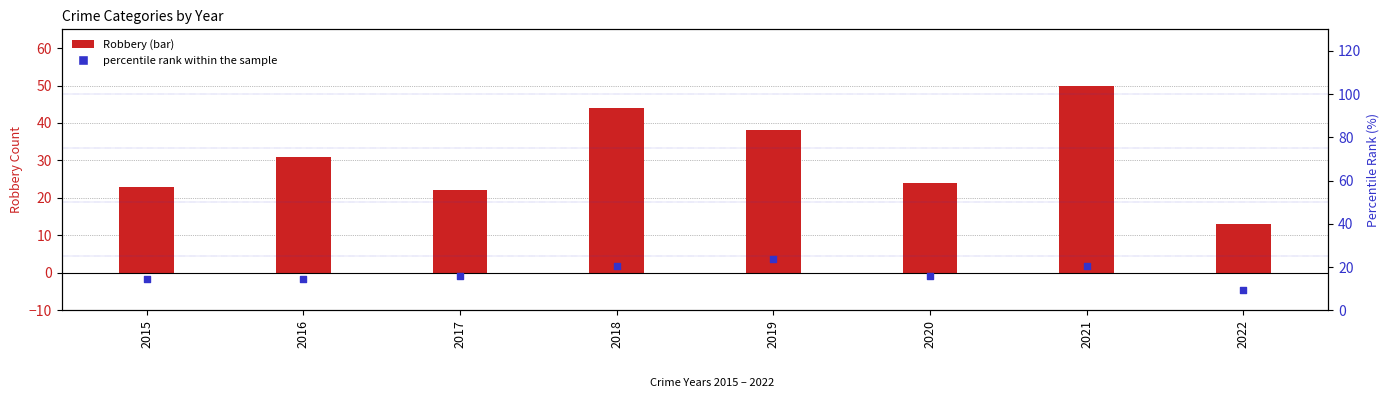

Which series contains the highest Y value?

Robbery